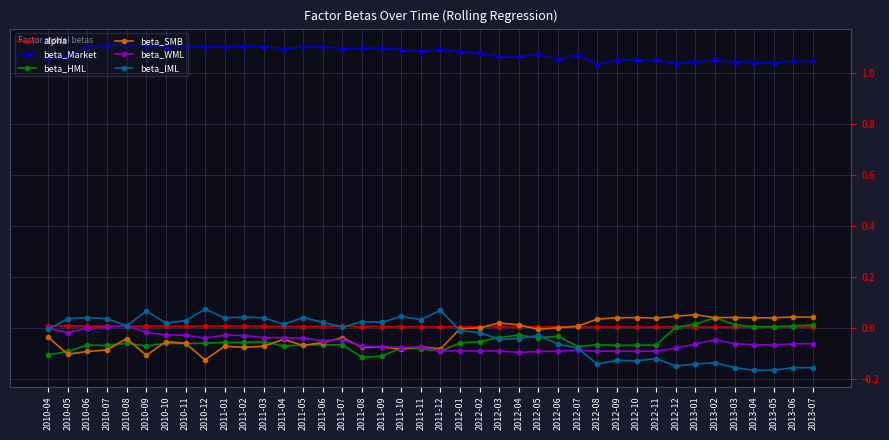

The value of beta_WML at 2012-11 is -0.1. True or false?

True